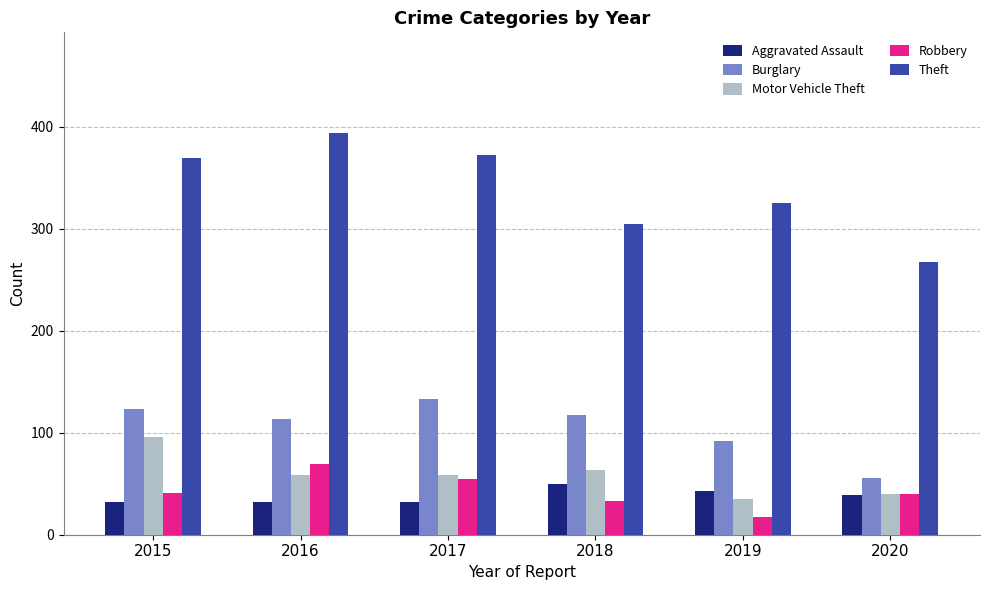

At which label does Burglary first exceed 117?

2015